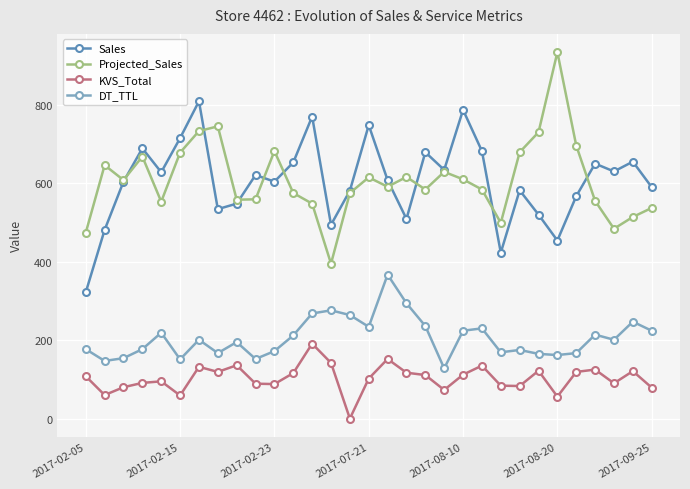

What is the average value of the Sales series?

606